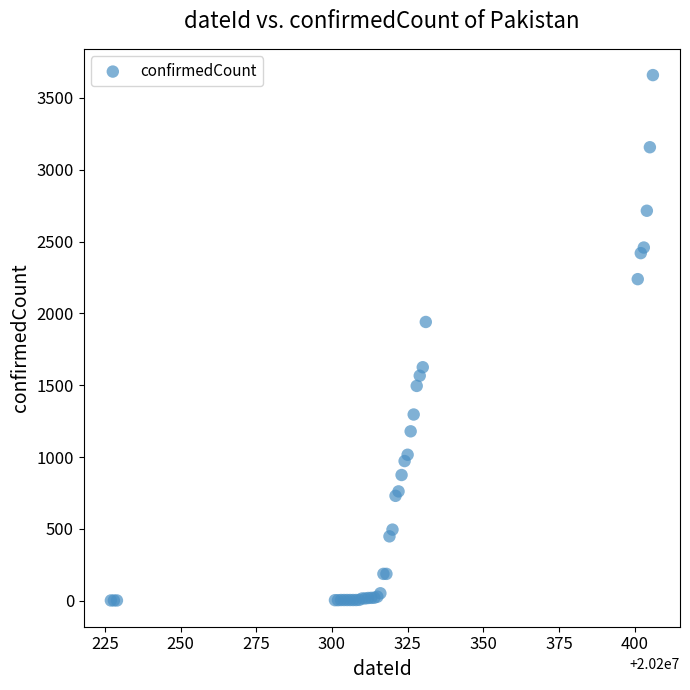

What Y value in the scatter plot is closest to 1830?

1940